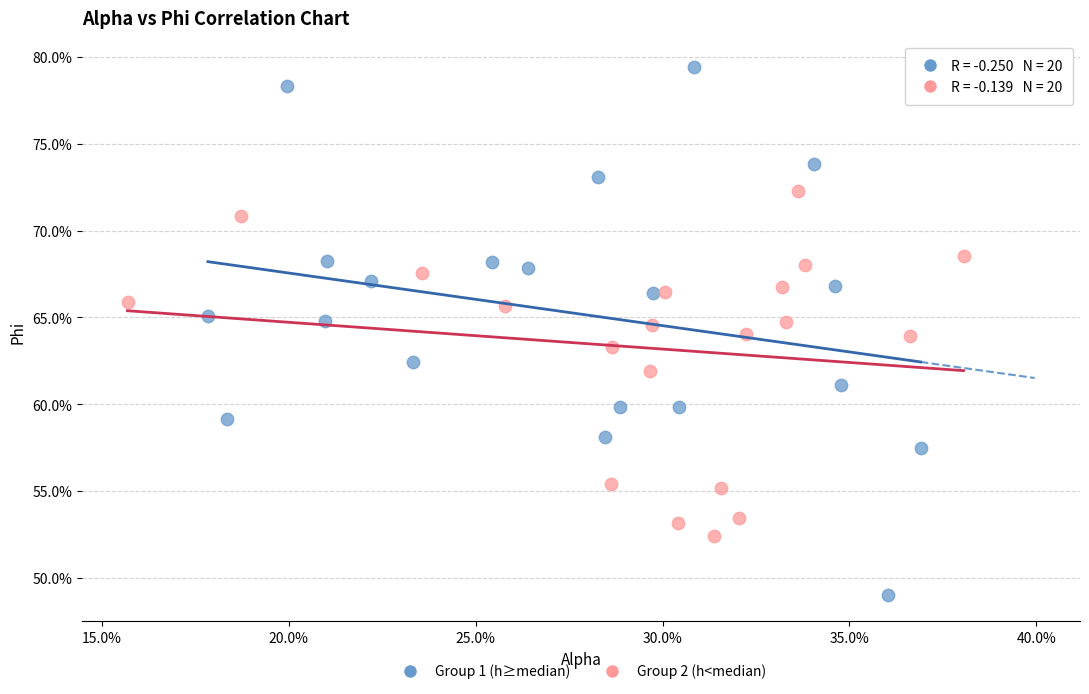

Which series has the widest spread of Y values?

Group 1 (h≥median)